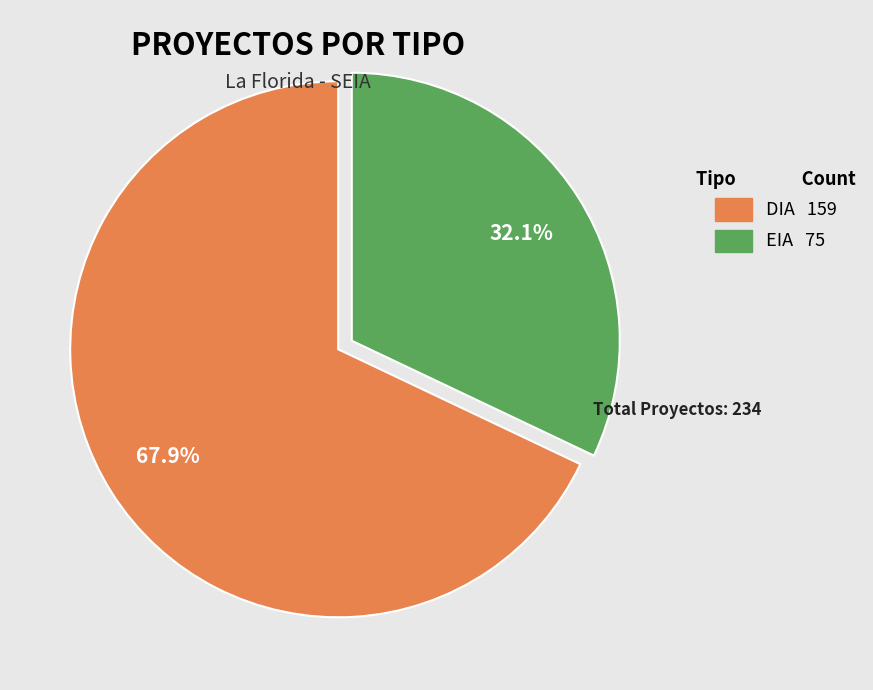

Which slice represents more than half of the pie?

DIA